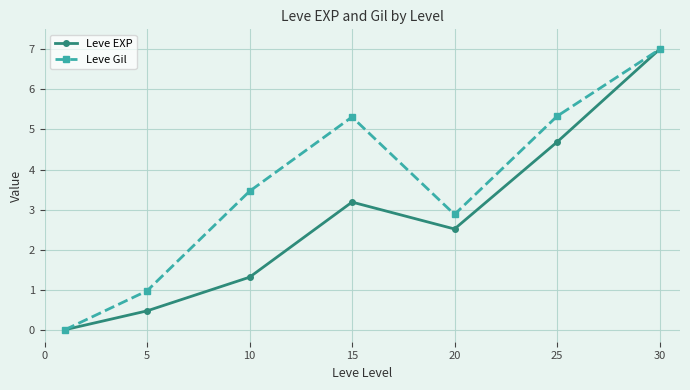

Which series has the largest total across all categories?

Leve Gil